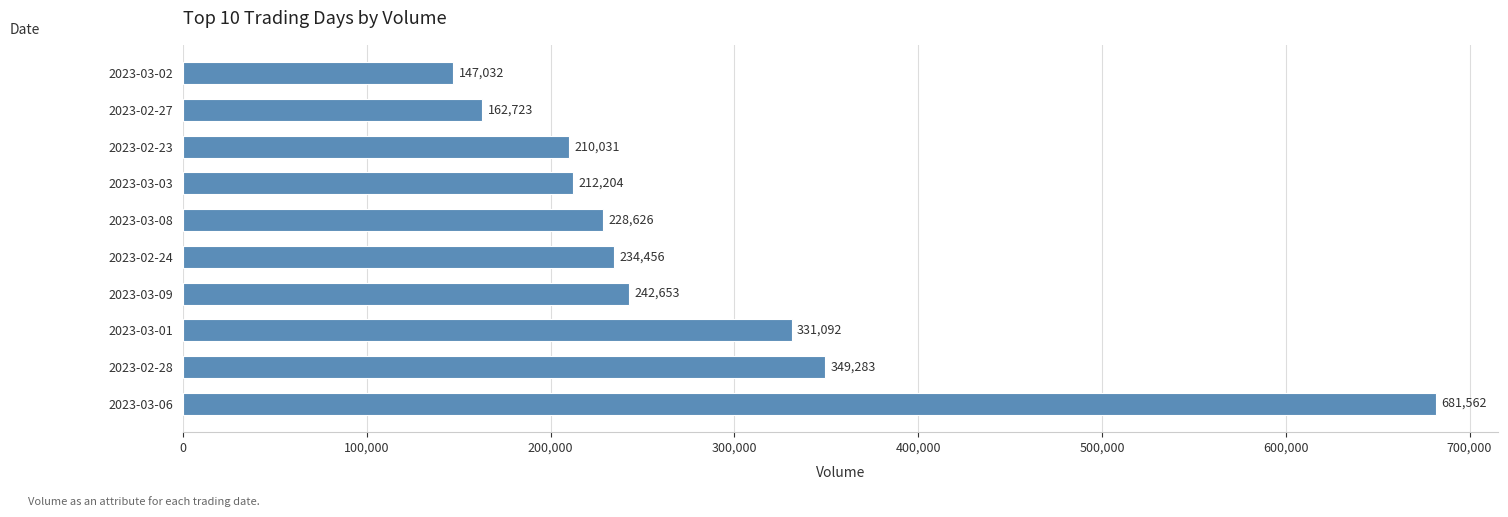

True or false: the data shows 124796 at 2023-03-03.

False